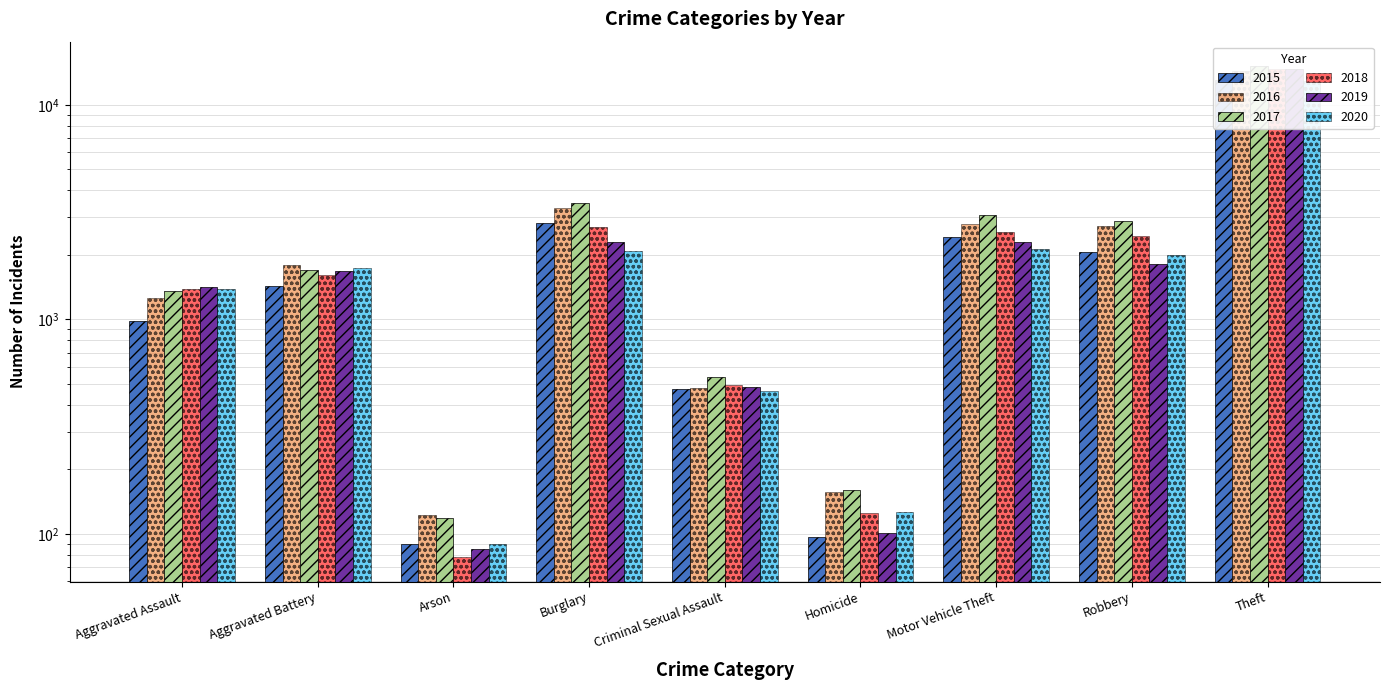

What is the difference between the second highest and second lowest values in the 2015 series?

2706